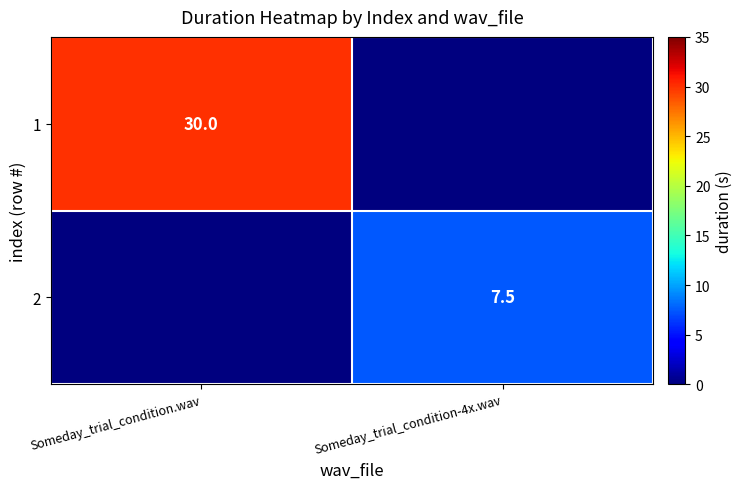

Is it true that 1 equals 17.1 at Someday_trial_condition.wav?

False